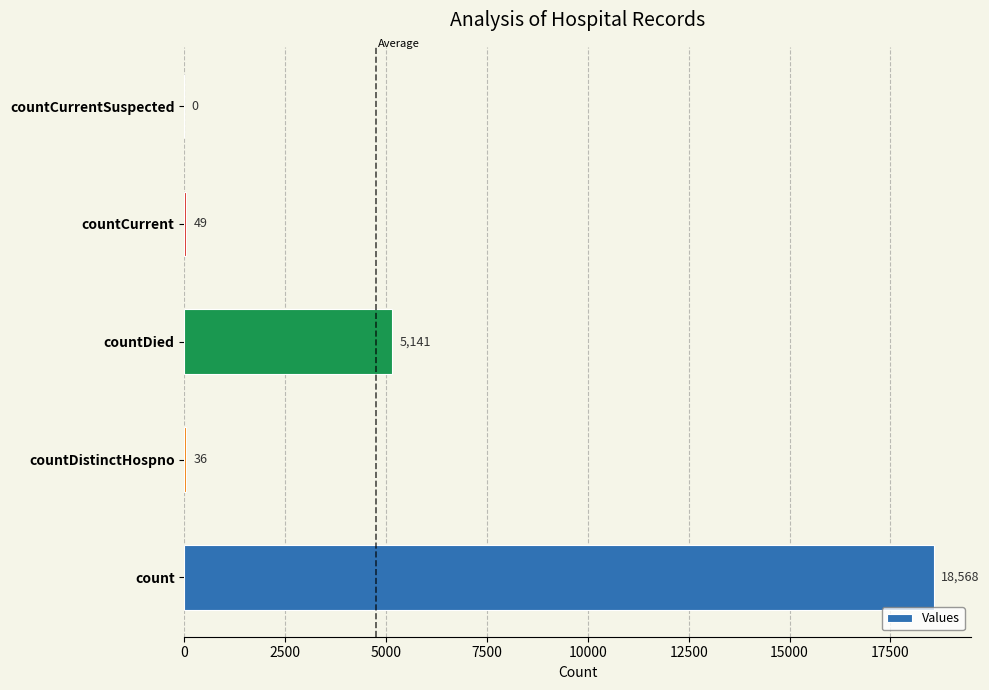

Are the bars horizontal?

Yes